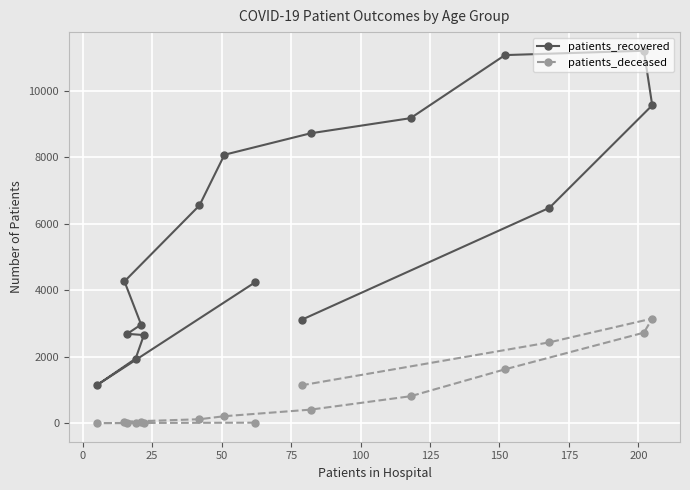

Is this an area chart (filled region under the line)?

No